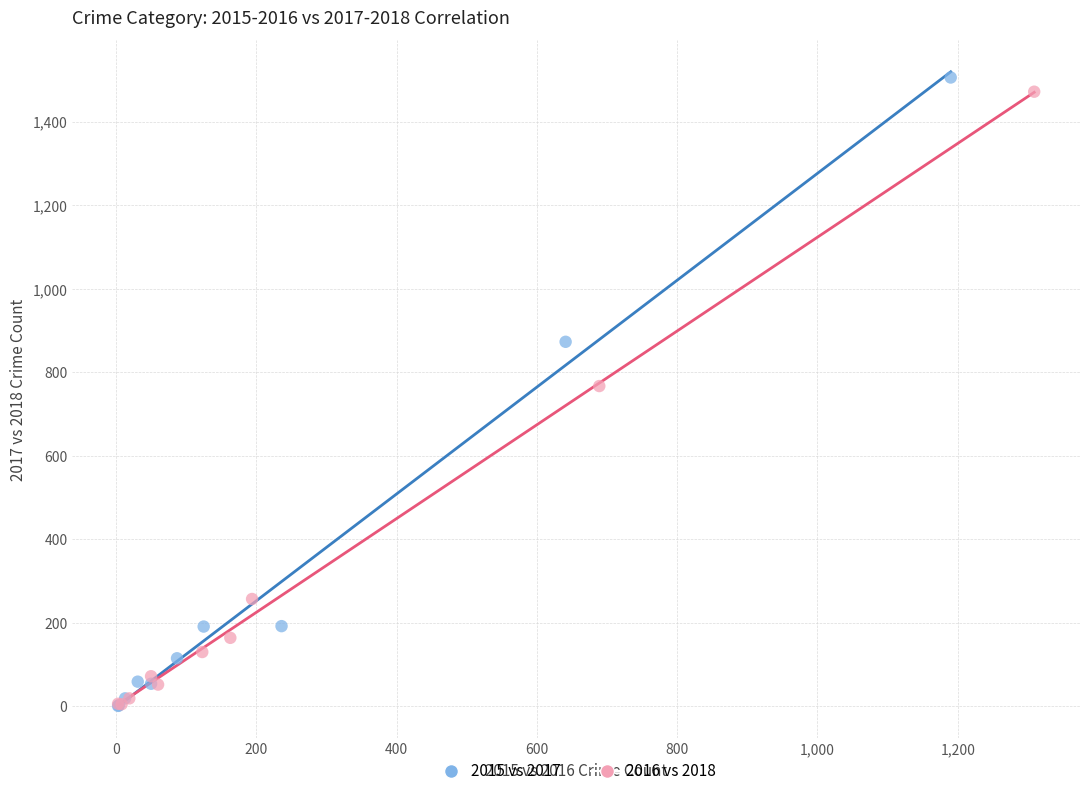

Which series contains the highest Y value?

2015 vs 2017